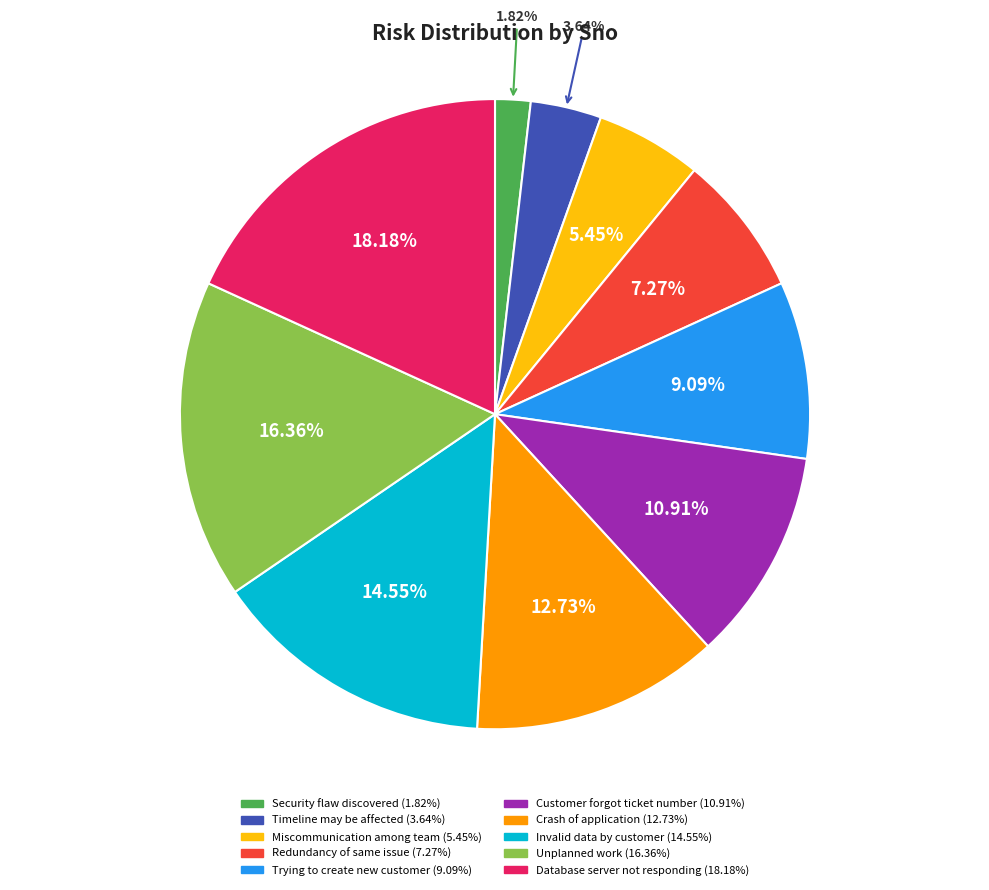

What percentage is NOT represented by Timeline may be affected?

96.4%